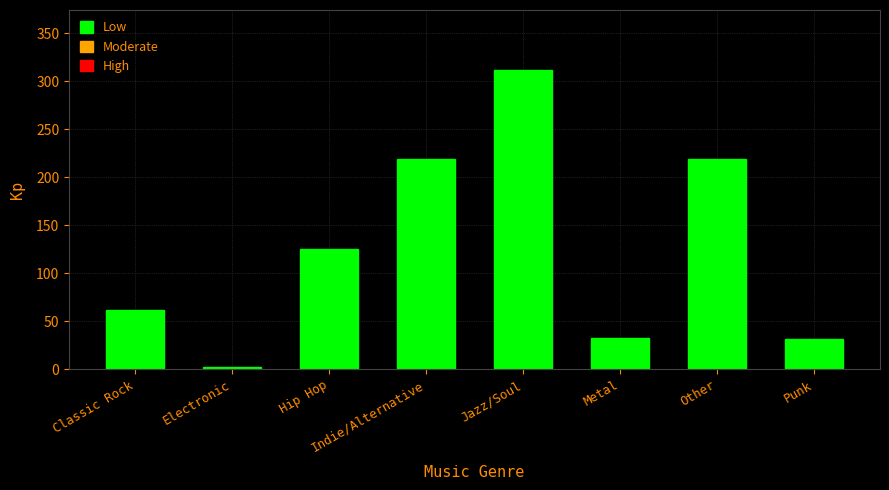

Reading right to left, transcribe all the data shown in this chart.

31	219	33	312	219	125	2	62